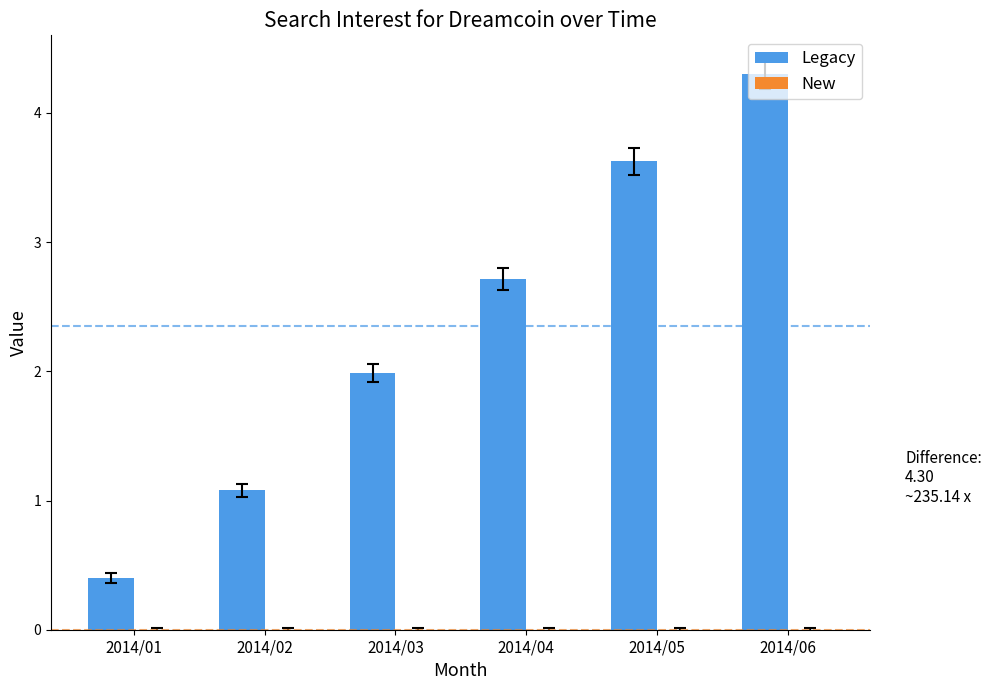

List the labels in order of value, smallest first.

2014/01, 2014/02, 2014/03, 2014/04, 2014/05, 2014/06